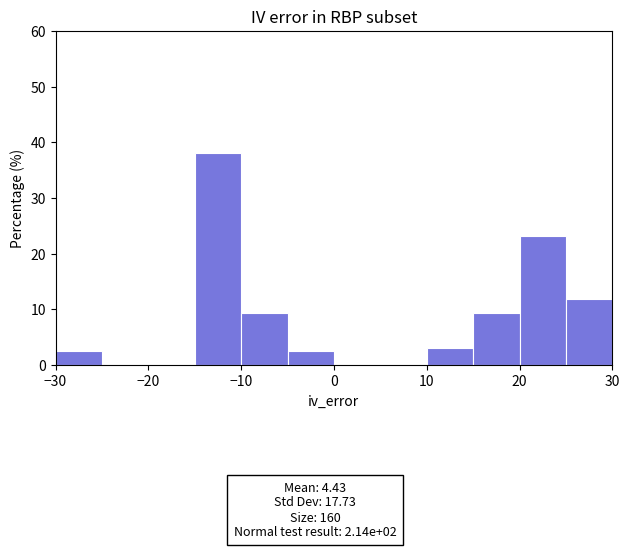

How tall is the bar that spans 15 to 20 on the x-axis? The values are not printed on the chart, so give them approximately, as read against the axis.

9